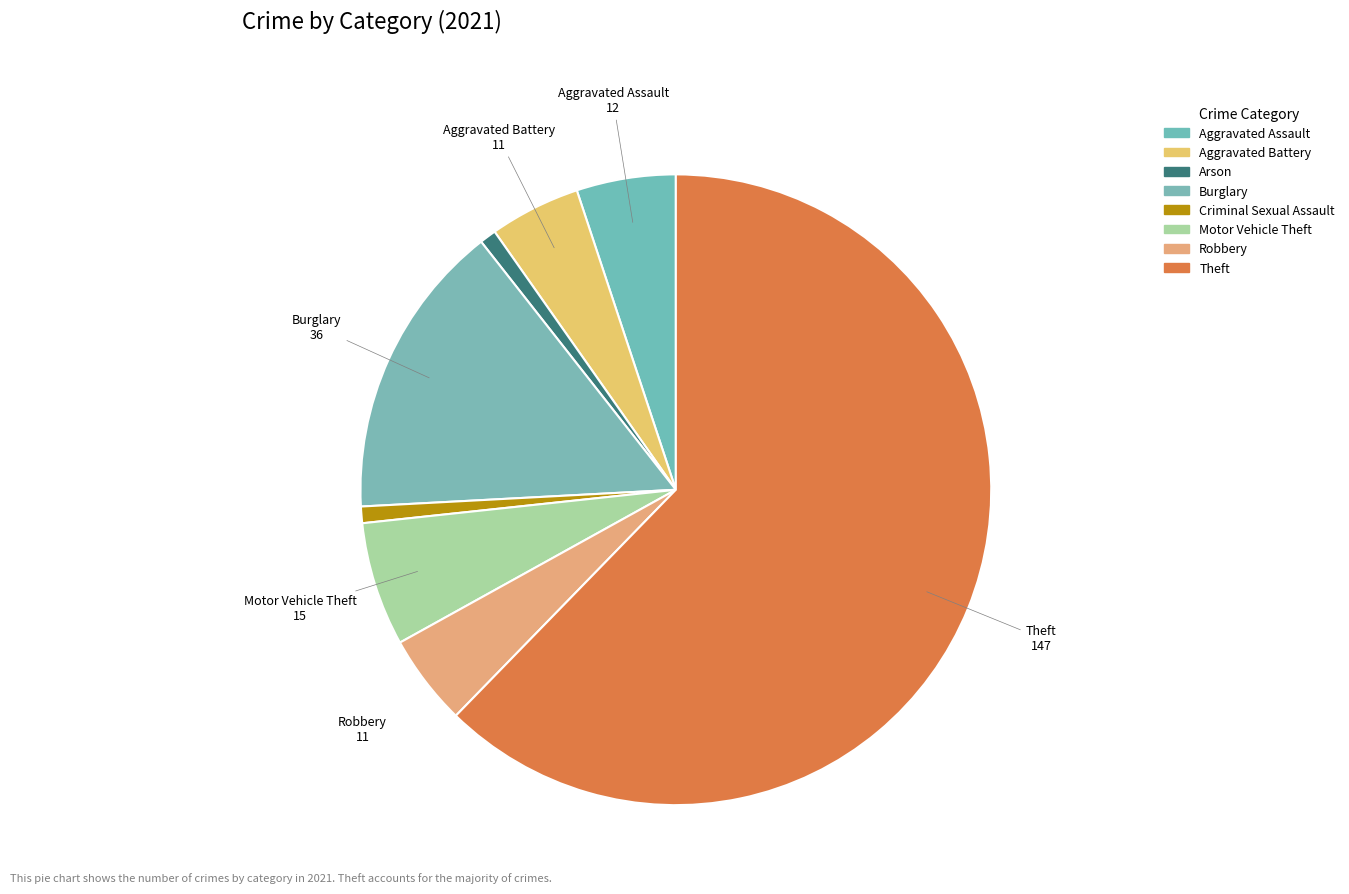

Count the number of slices in the pie.

8